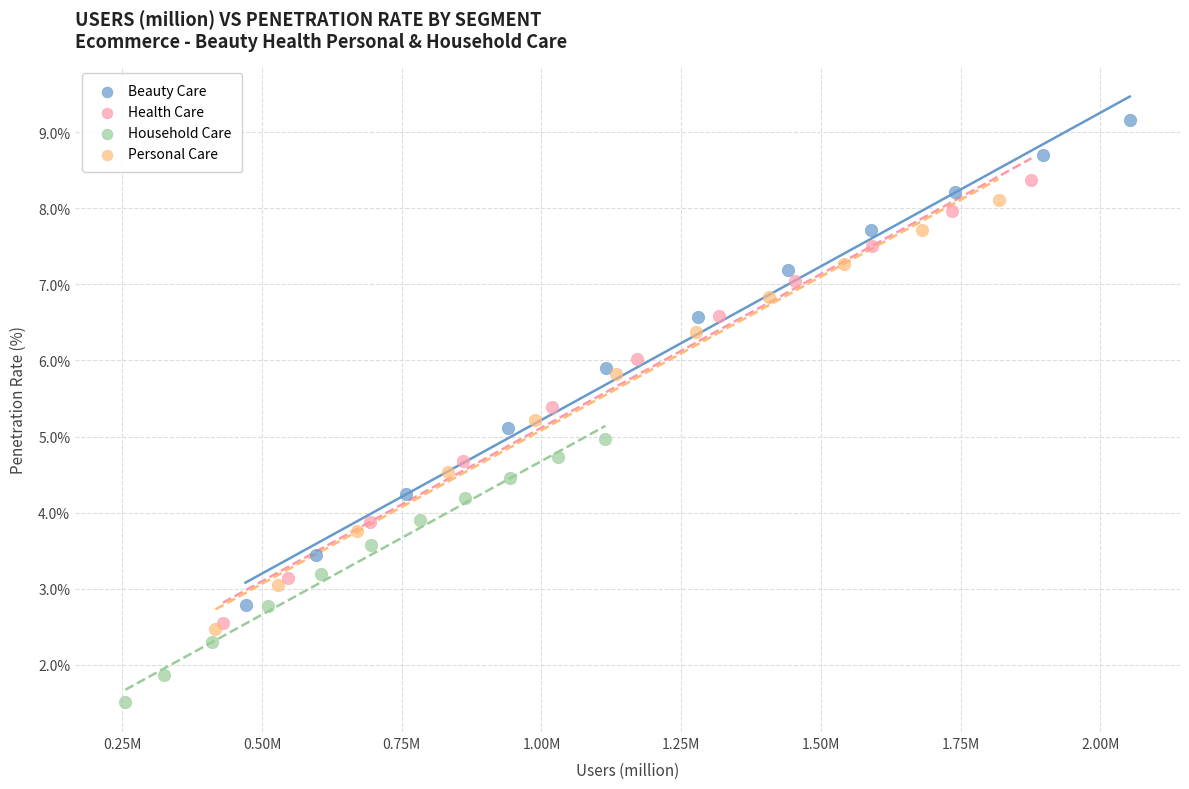

Which series reaches the maximum Y coordinate?

Beauty Care